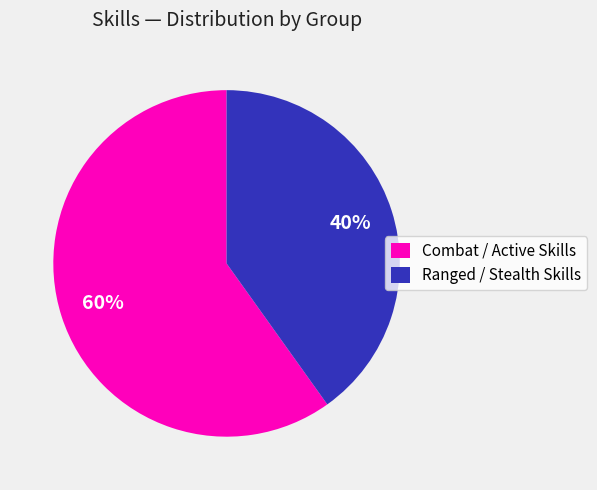

Rank the categories by value from lowest to highest.

Ranged / Stealth Skills, Combat / Active Skills